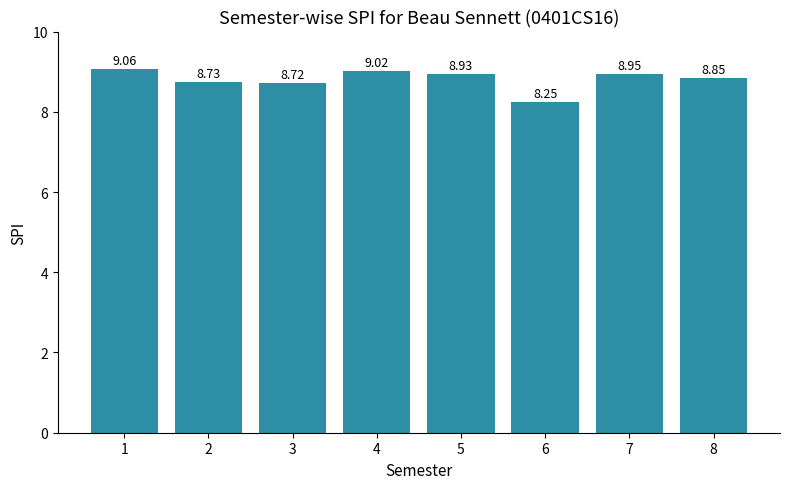

What is the difference between the second highest and second lowest values?

0.3